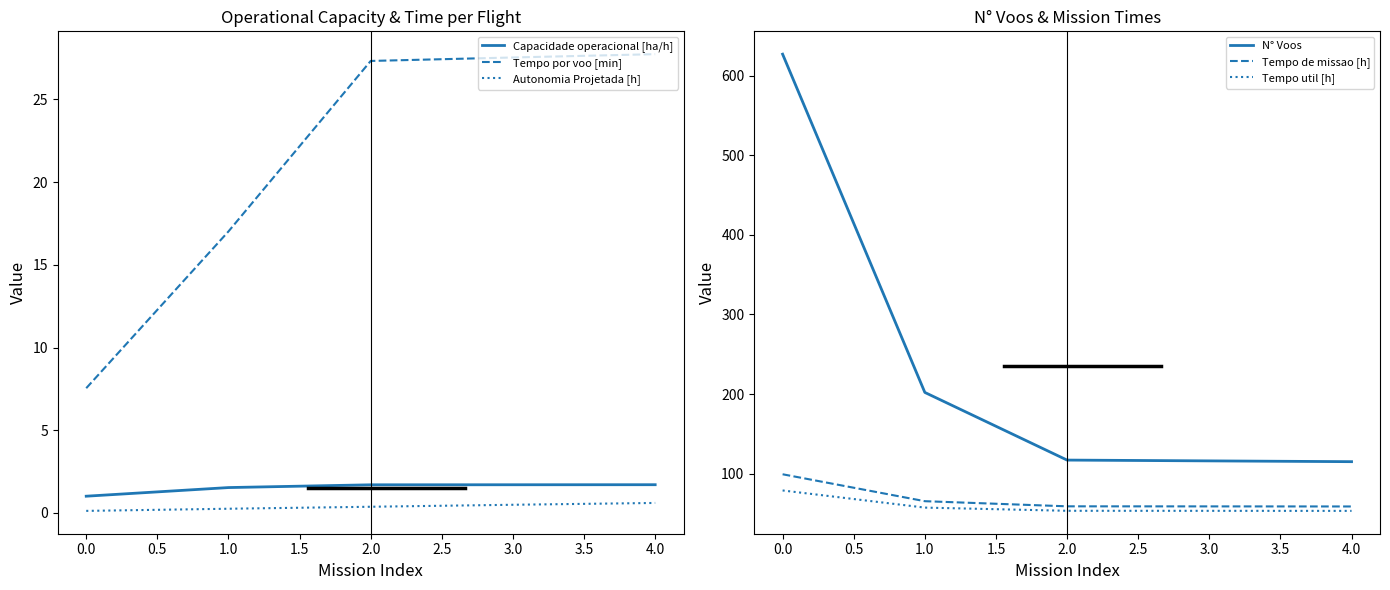

What is the value of the Capacidade operacional [ha/h] point at the 4th from the left?

1.7